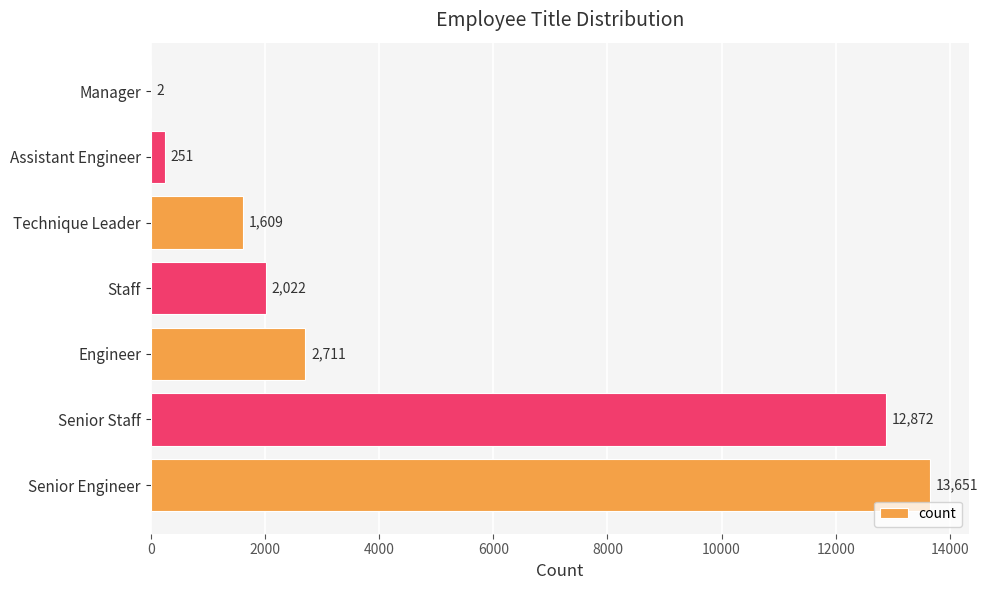

Where is the data nearest to the value 6826?

Engineer